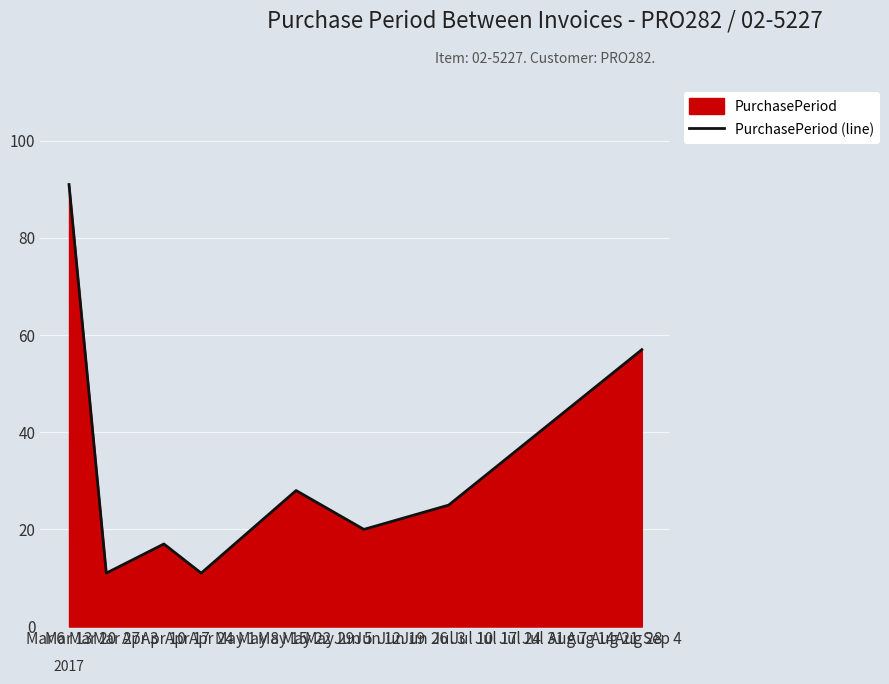

What is the greatest value displayed?

91